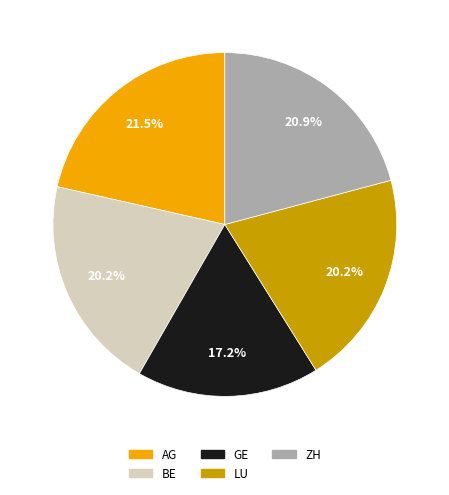

Count the number of slices in the pie.

5